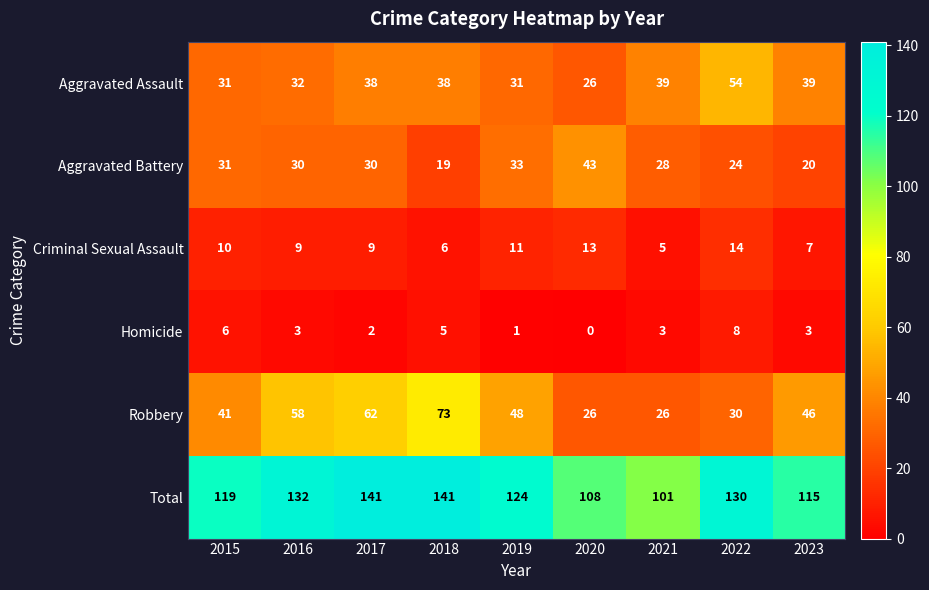

What is the difference between the Aggravated Assault values at 2022 and 2016?

22